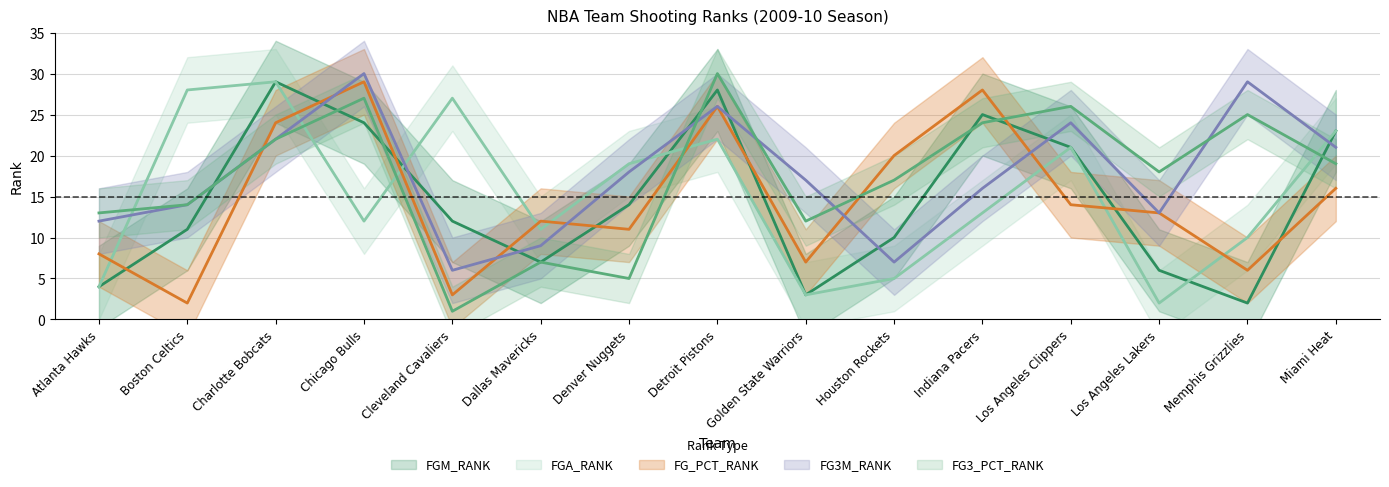

Between which two adjacent categories do FGM_RANK and FG_PCT_RANK first intersect?

Atlanta Hawks and Boston Celtics